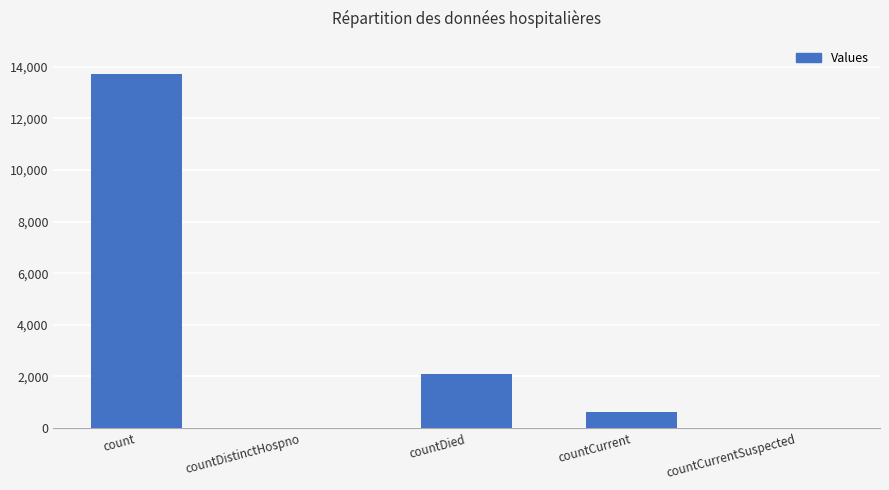

Is it true that the value at countCurrentSuspected is 0?

True